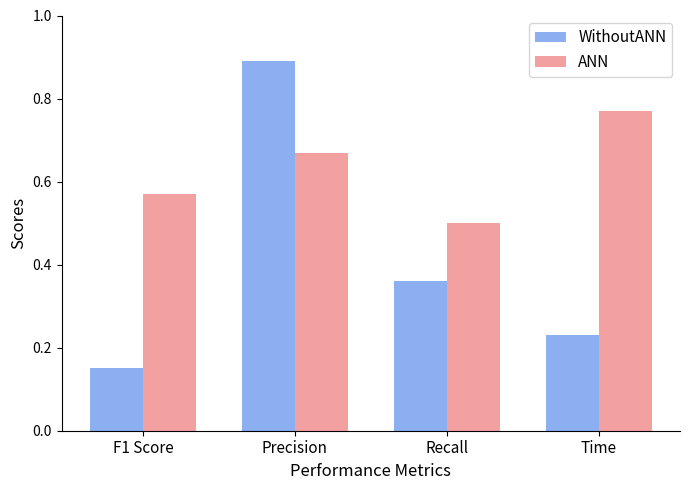

What is the sum of all WithoutANN values?

1.6